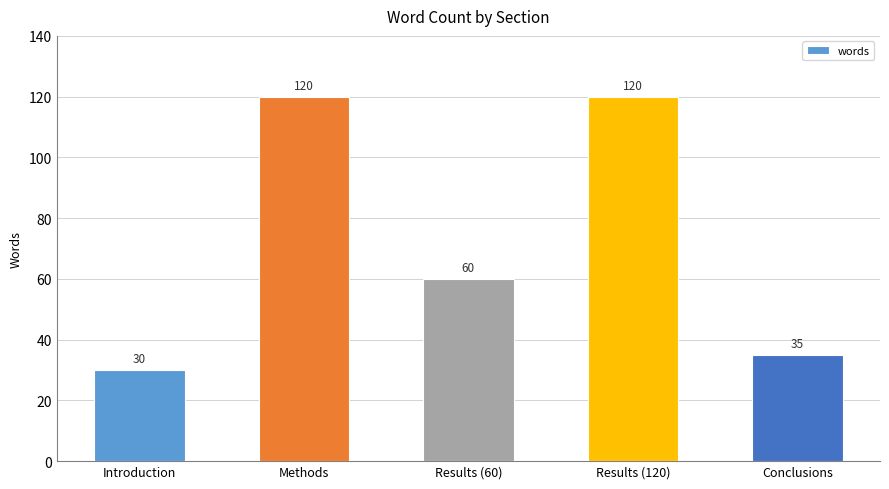

What value does the data have at Introduction?

30